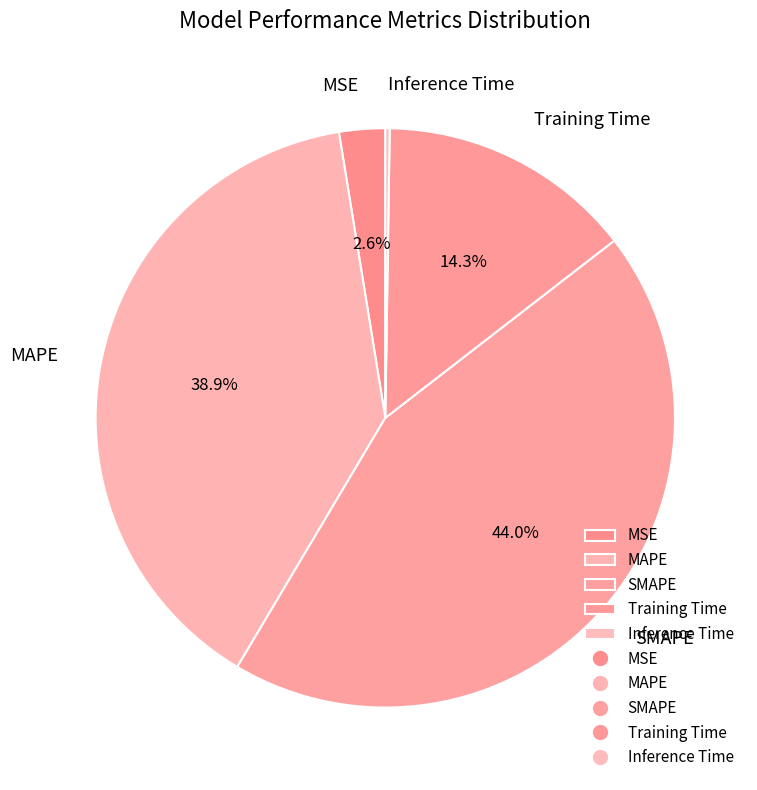

Combined, do SMAPE and Training Time account for over 50%?

Yes